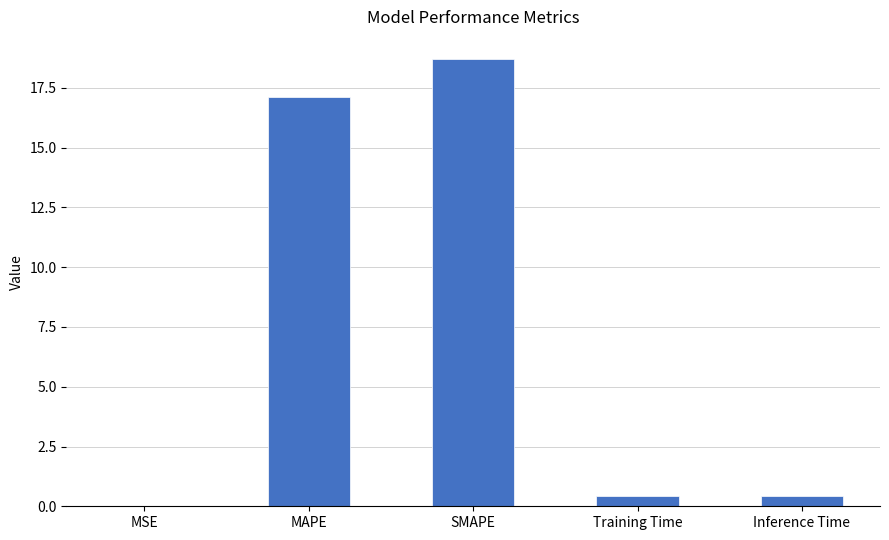

What is the change in value from MAPE to Training Time?

-16.7